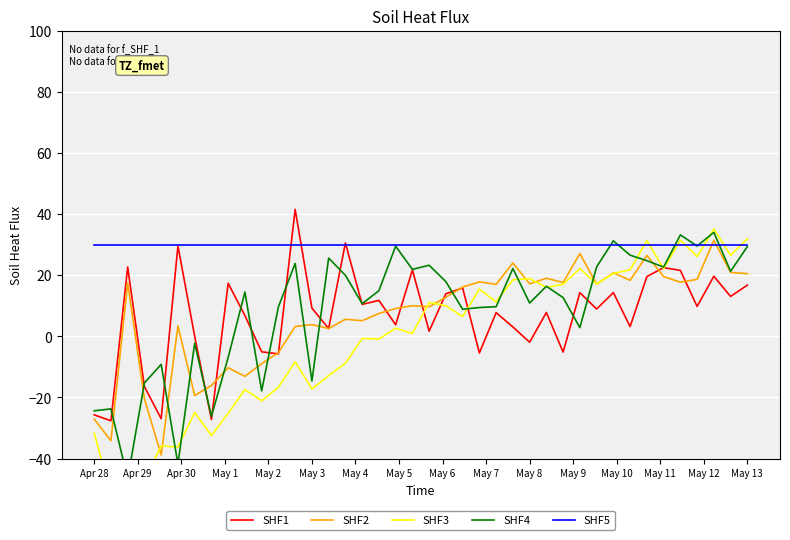

What is the maximum value for SHF1?

41.5